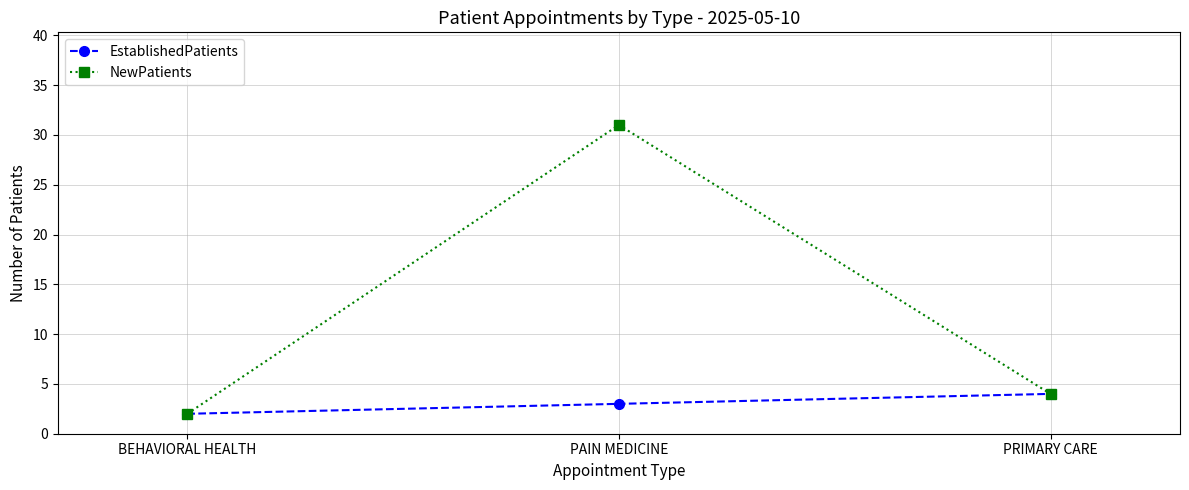

Rank the categories by EstablishedPatients value from lowest to highest.

BEHAVIORAL HEALTH, PAIN MEDICINE, PRIMARY CARE